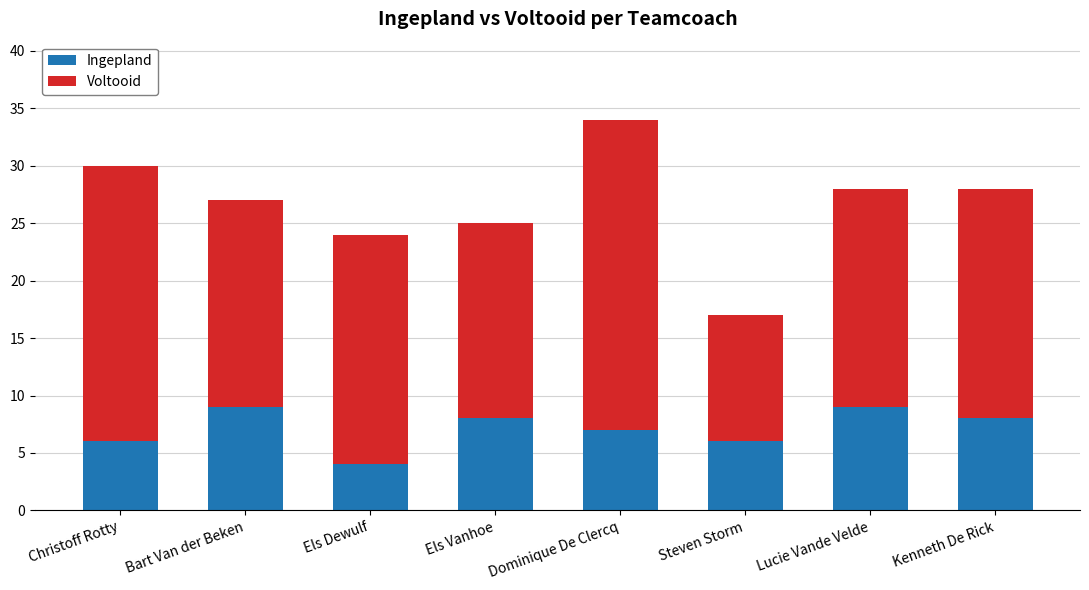

What is the sum of all Ingepland values?

57